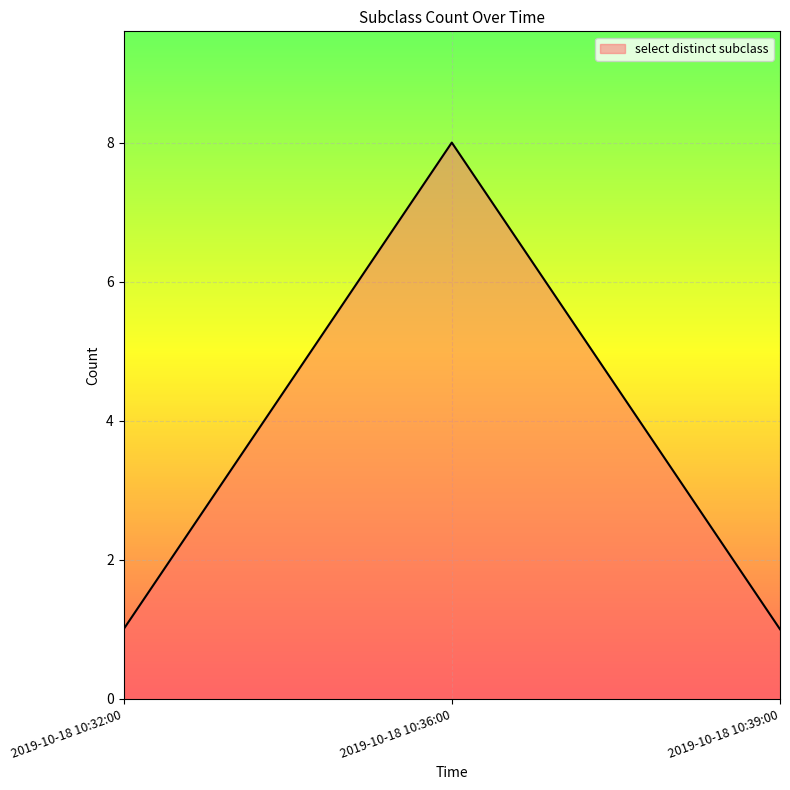

The chart shows a value of 1 at 2019-10-18 10:39:00. True or false?

True